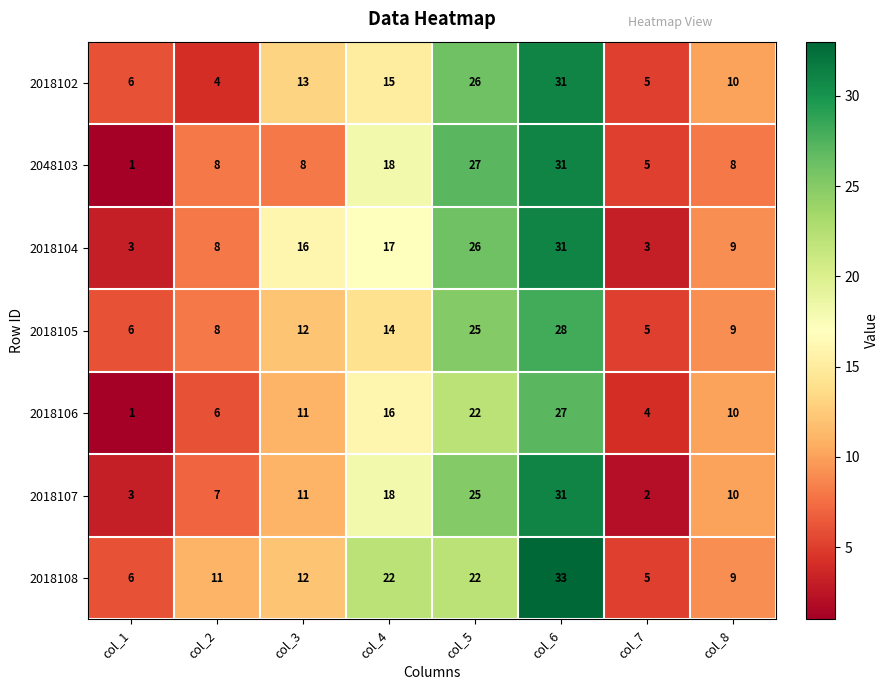

Which series has the widest spread of values?

2048103